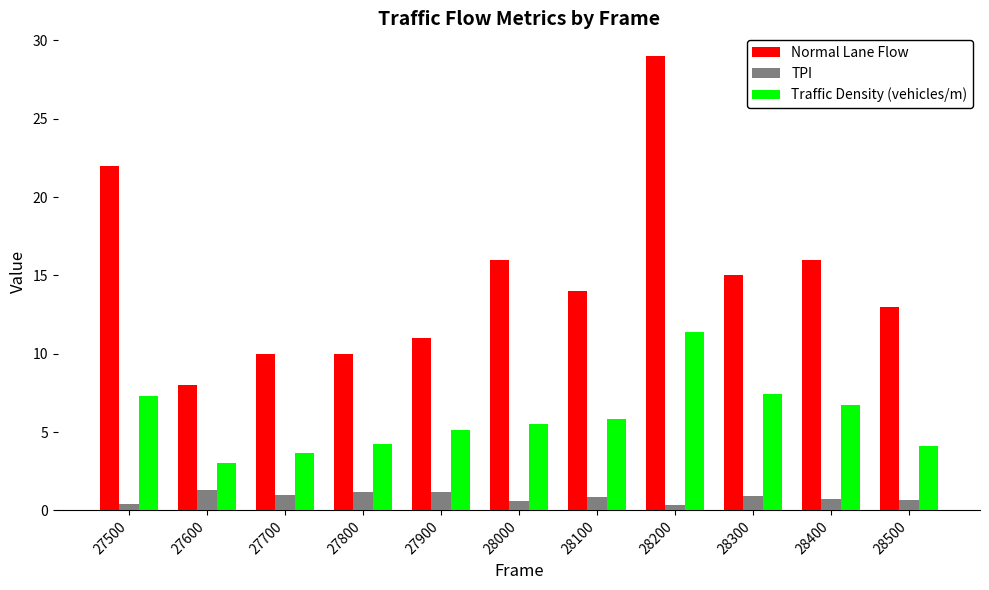

Between 27800 and 28500, which series saw the biggest shift?

Normal Lane Flow